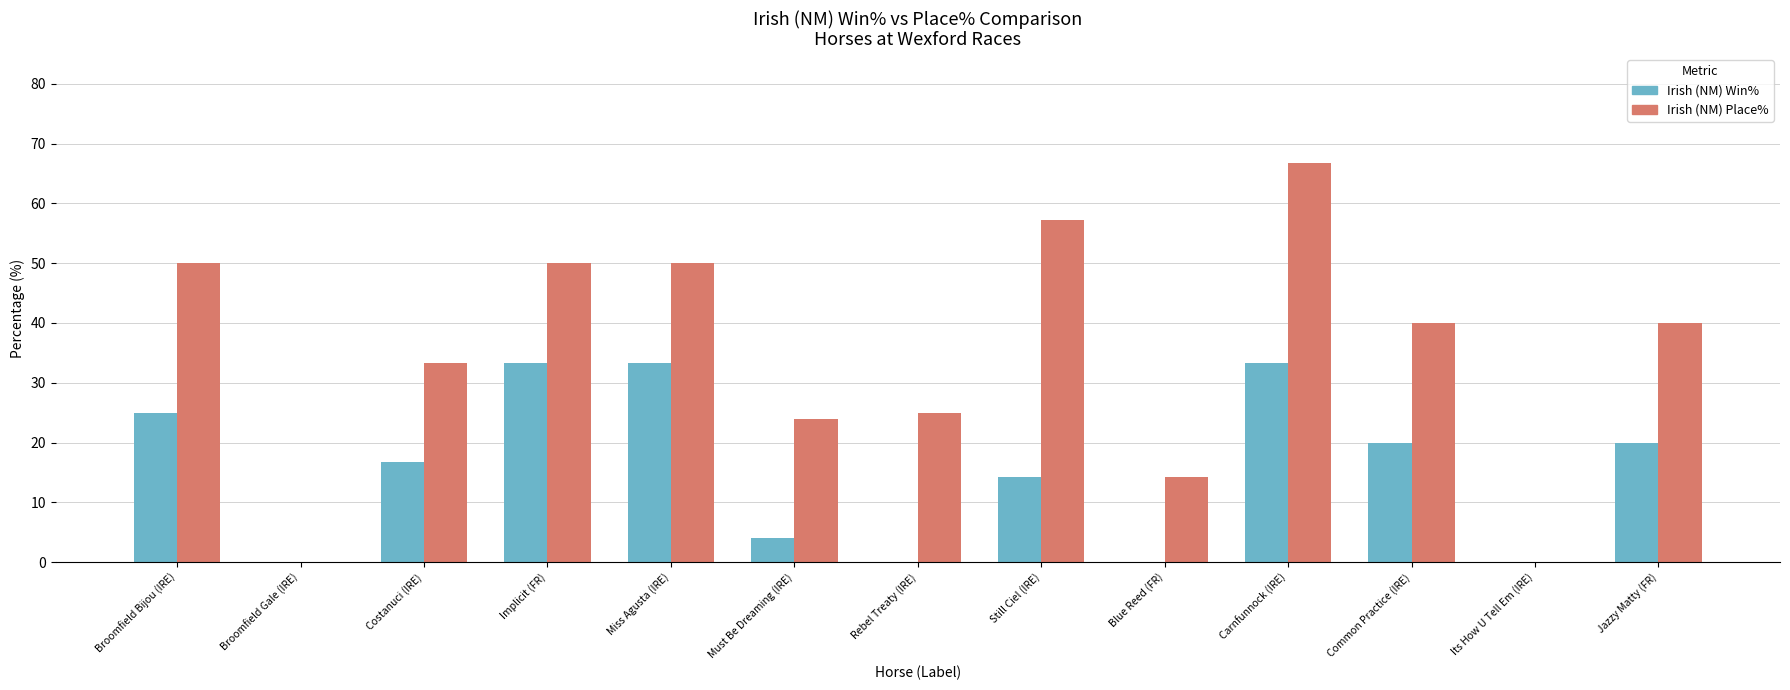

Which series has the largest total across all categories?

Irish (NM) Place%